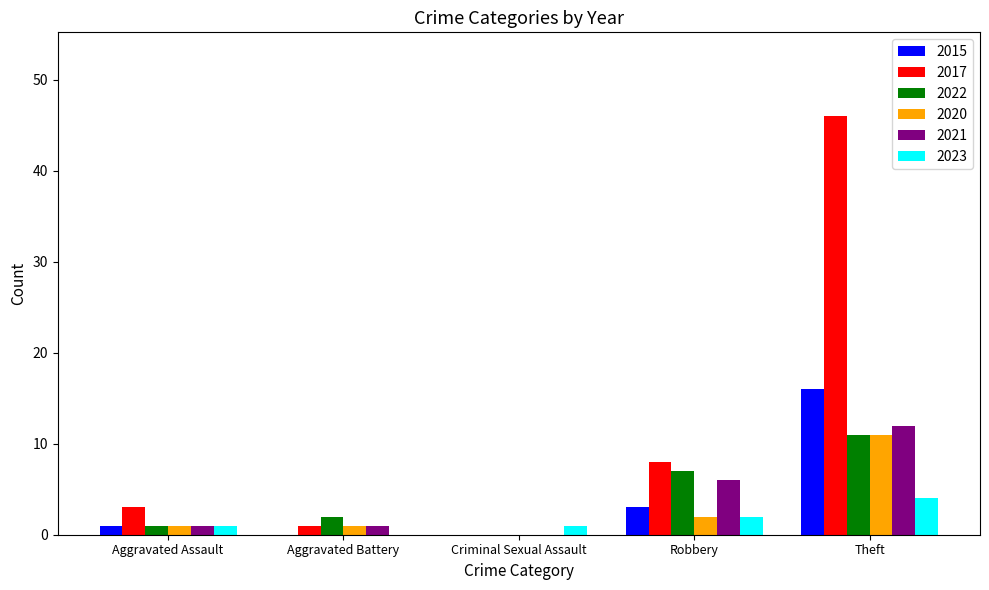

Is the value of 2023 at Criminal Sexual Assault greater than the value of 2022 at Aggravated Battery?

No